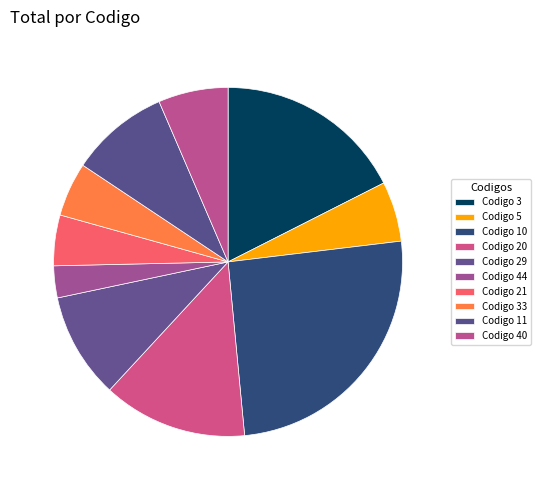

Does any single category account for the majority?

No